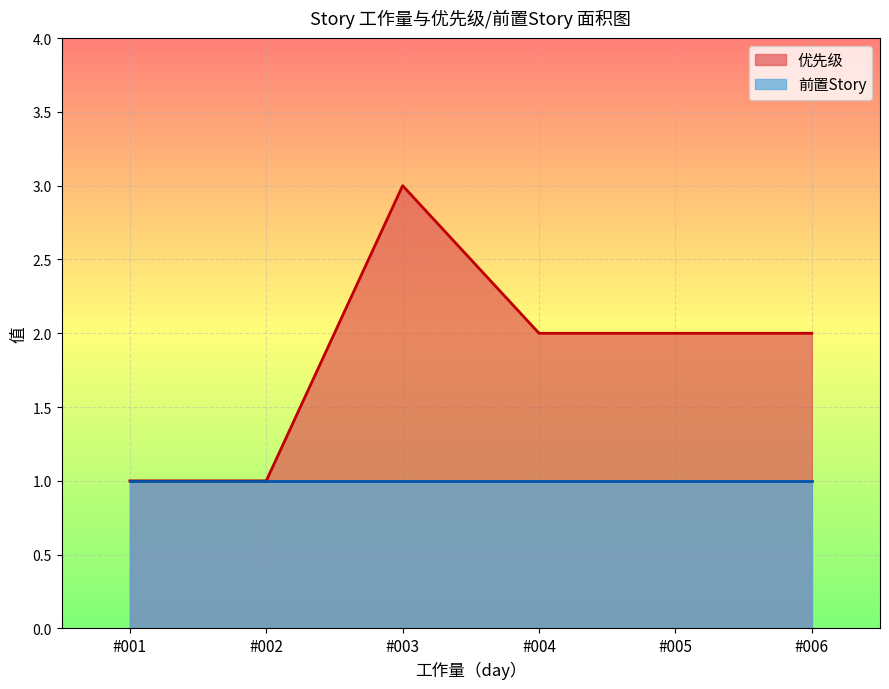

Approximately how many times larger is the value at #003 compared to #001?

3.0